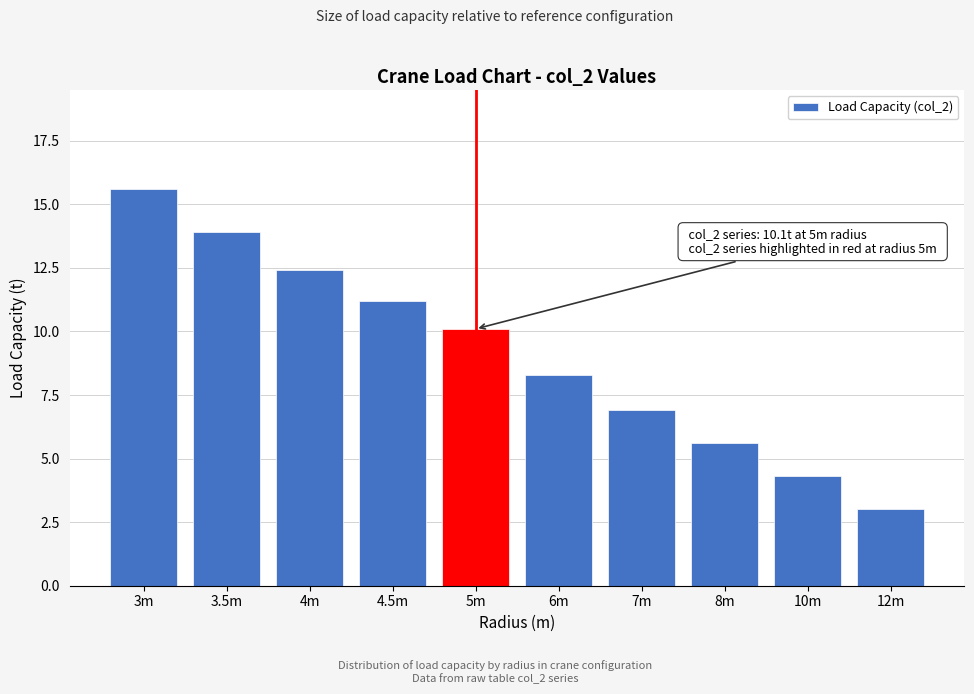

Reading right to left, transcribe all the data shown in this chart.

3.0	4.3	5.6	6.9	8.3	10.1	11.2	12.4	13.9	15.6